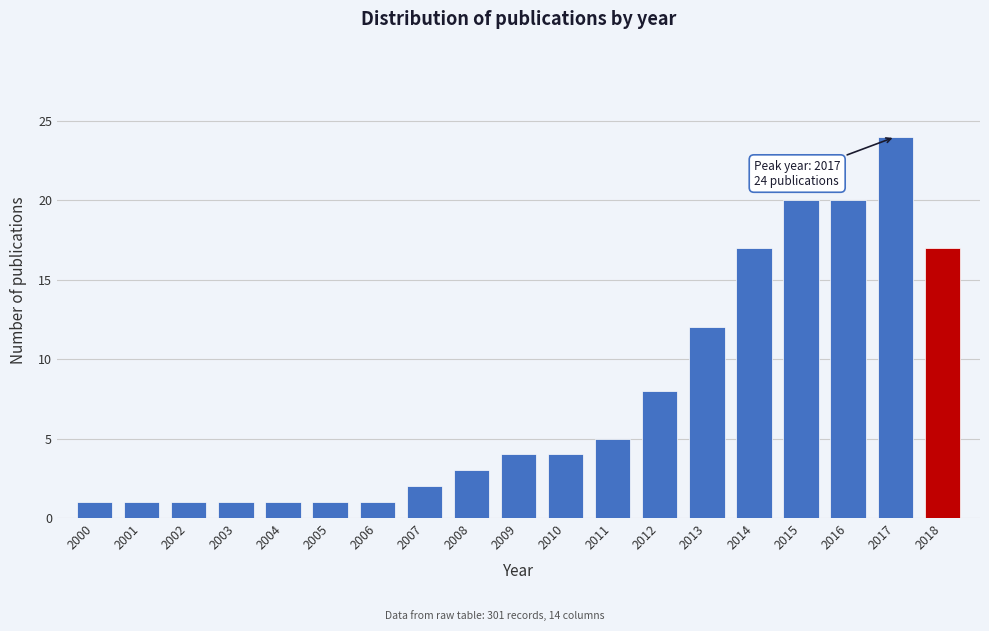

Reading left to right, transcribe all the data shown in this chart.

2000=1	2001=1	2002=1	2003=1	2004=1	2005=1	2006=1	2007=2	2008=3	2009=4	2010=4	2011=5	2012=8	2013=12	2014=17	2015=20	2016=20	2017=24	2018=17